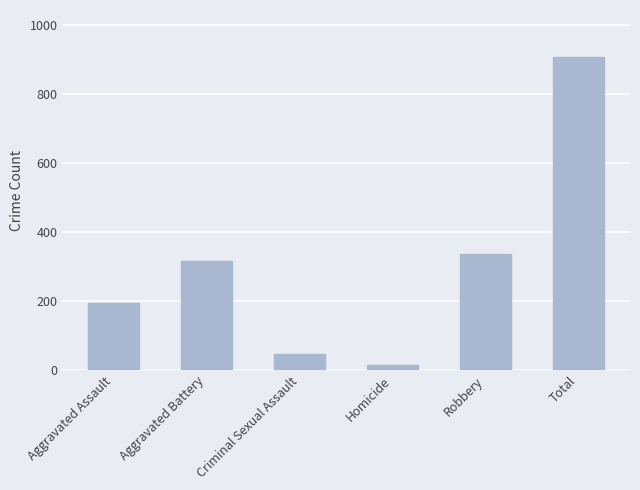

What position from the right is Homicide?

3